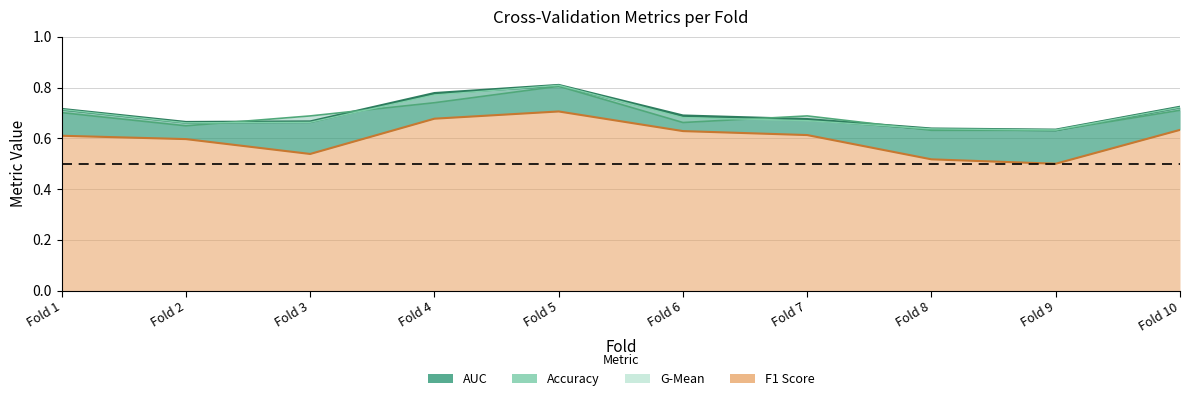

Which series has the widest spread of values?

f1_score